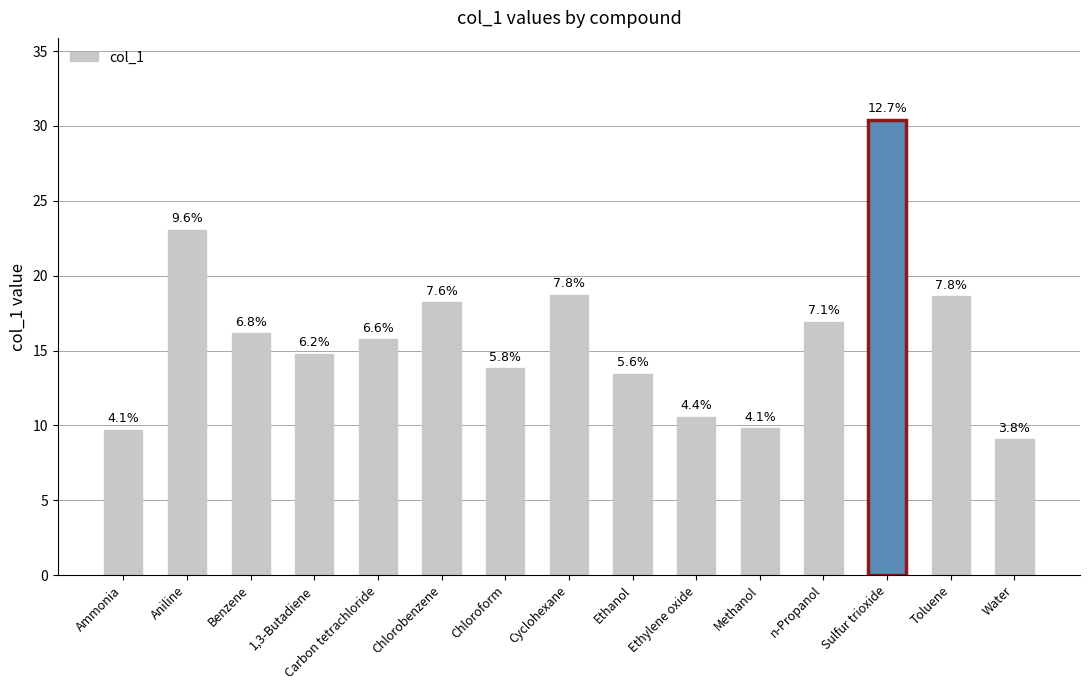

What is the sum of all values?

239.1